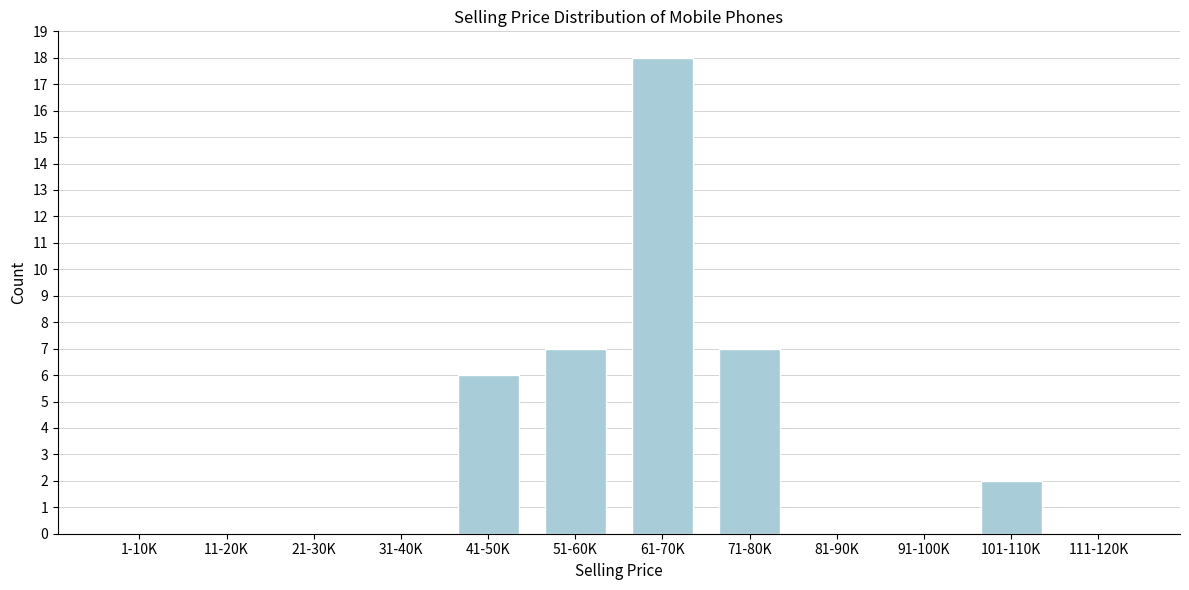

Reading left to right, transcribe all the data shown in this chart.

1-10K=0	11-20K=0	21-30K=0	31-40K=0	41-50K=6	51-60K=7	61-70K=18	71-80K=7	81-90K=0	91-100K=0	101-110K=2	111-120K=0